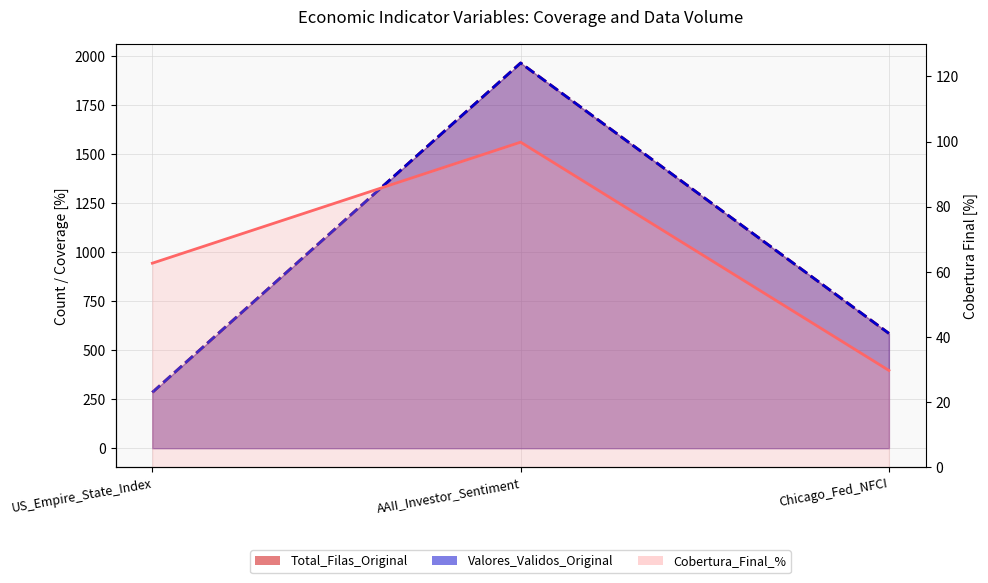

What is the difference between the maximum and minimum values in the Valores_Validos_Original series?

1681.0